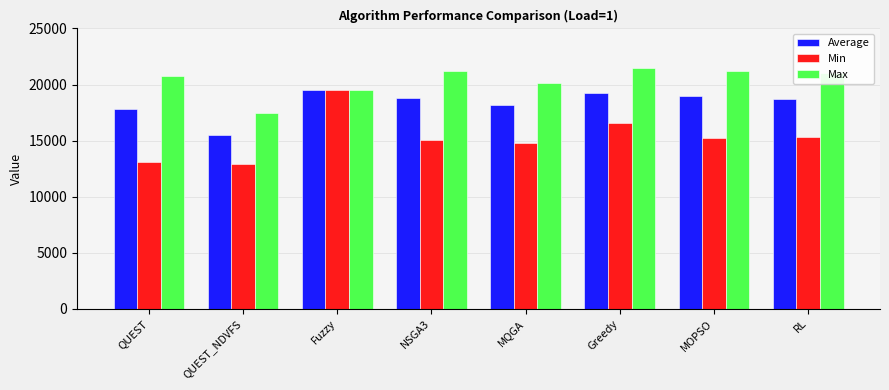

List the series in order of their overall mean, lowest first.

Min, Average, Max